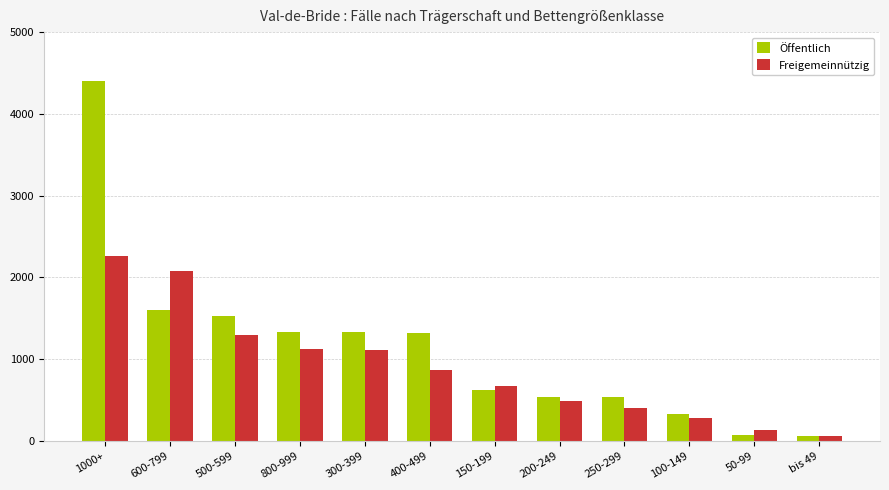

Is the value of Freigemeinnützig at 600-799 greater than the value of Öffentlich at 500-599?

Yes